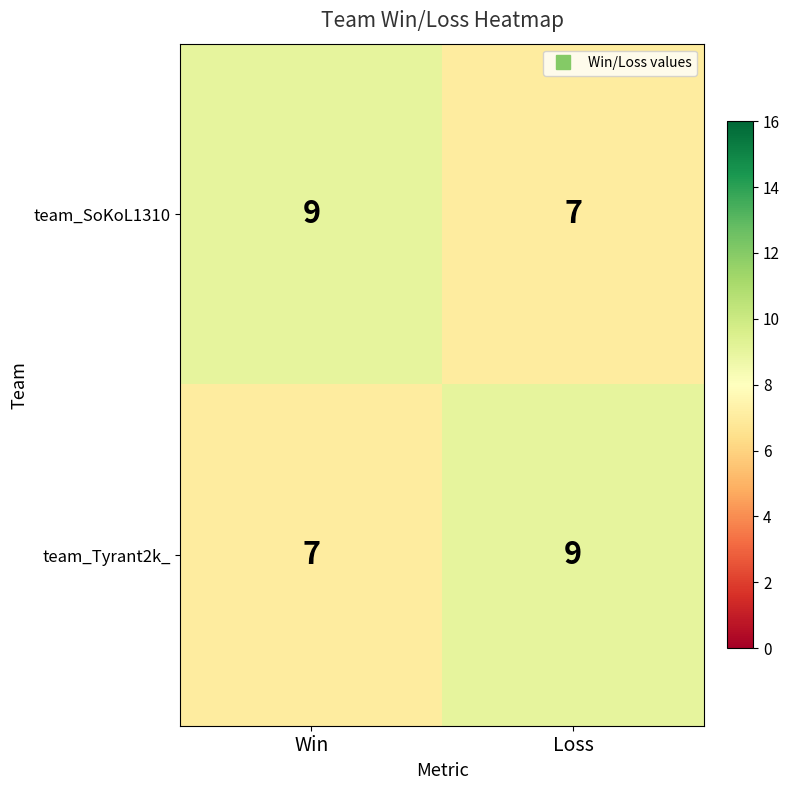

What is the maximum value shown in the chart?

9